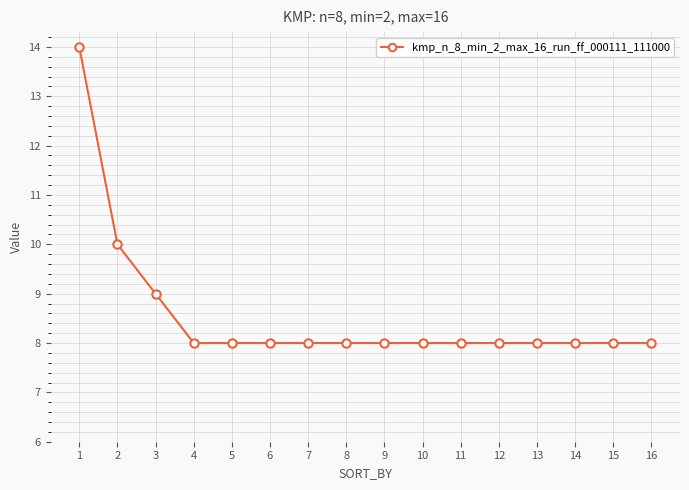

The chart shows a value of 11 at 14. True or false?

False